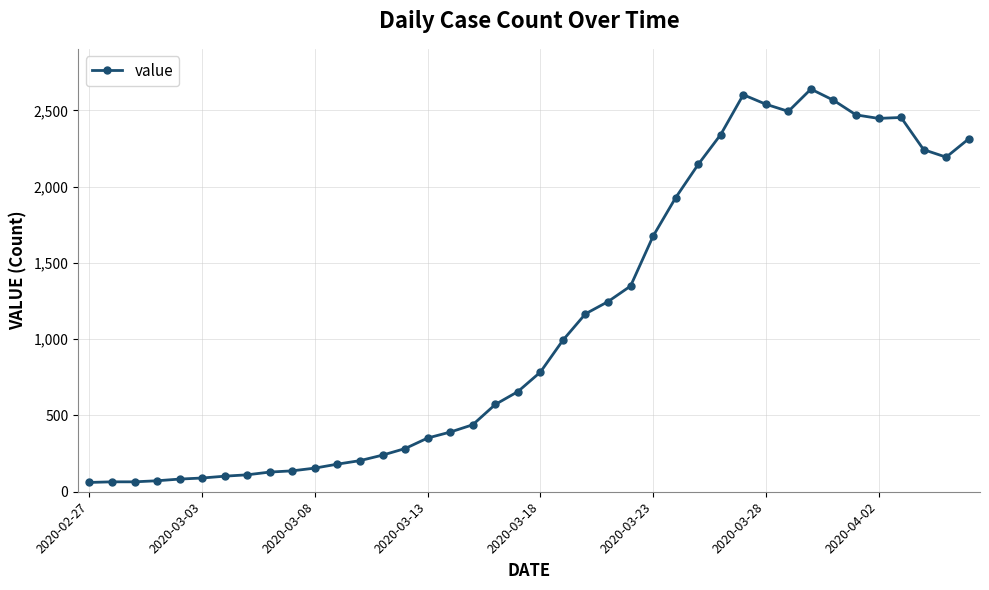

How many series are shown in this chart?

1